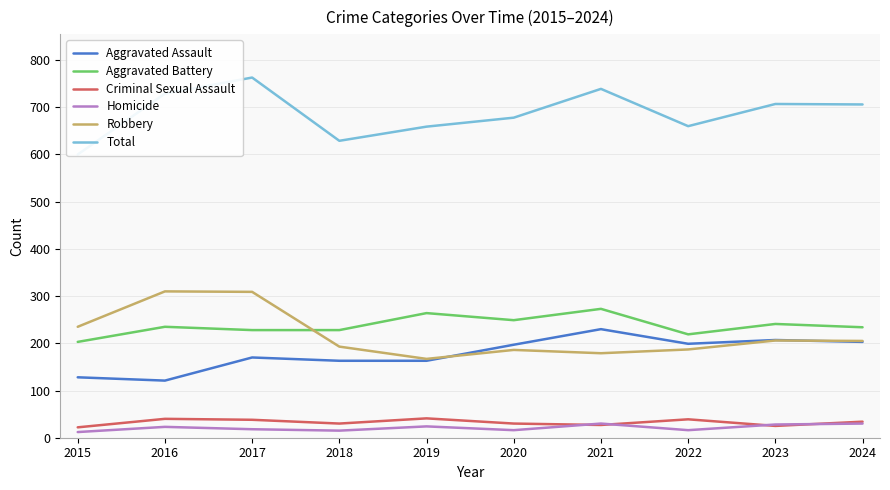

True or false: Criminal Sexual Assault and Total cross at least once.

False